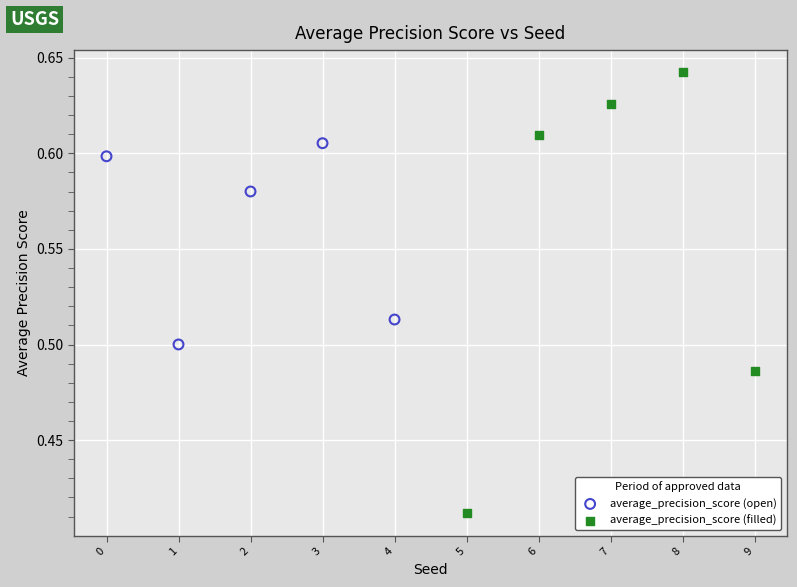

Which series reaches the maximum Y coordinate?

average_precision_score (filled)